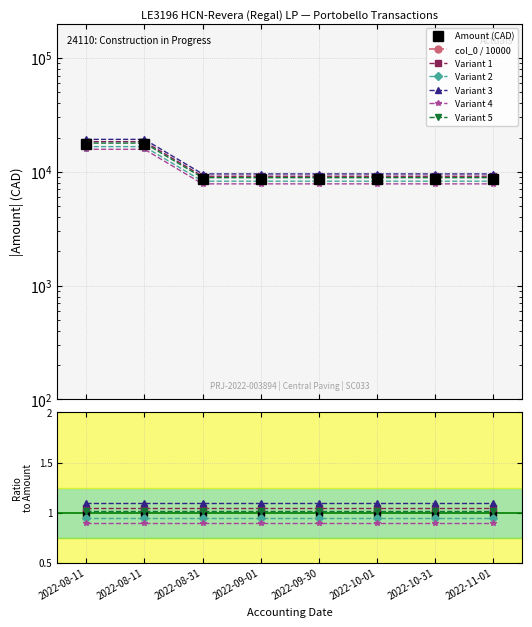

What is the label of the 6th point from the right?

2022-08-31